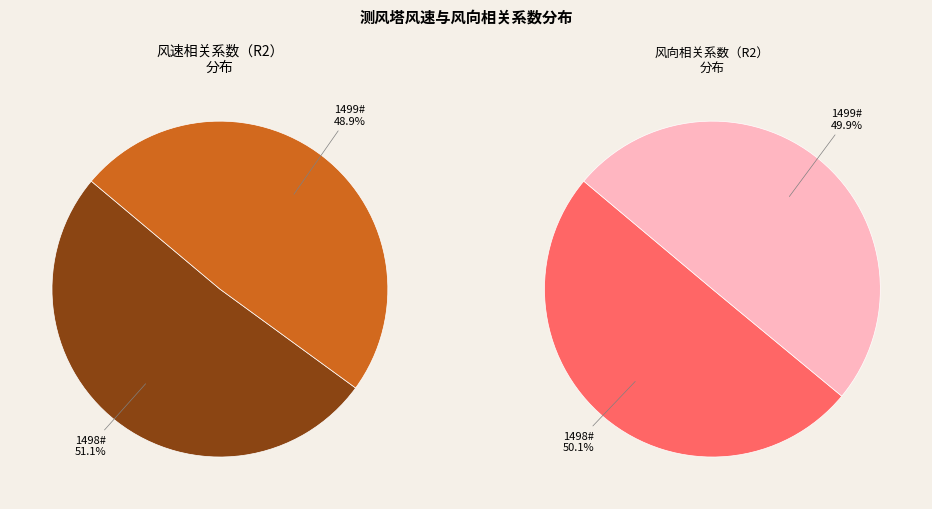

Which slice is the smallest?

1499#